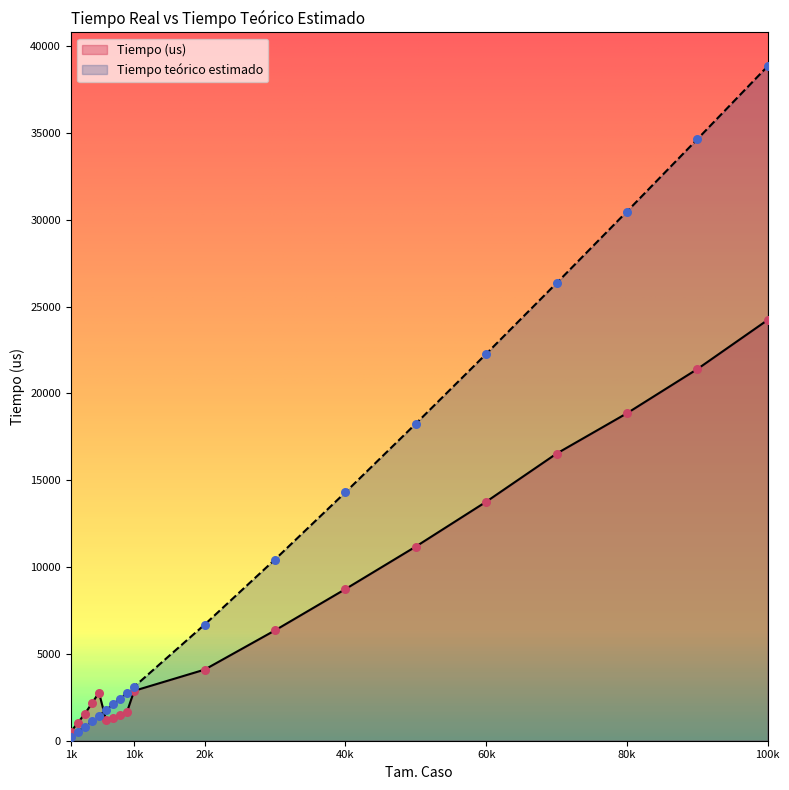

What are all the series names shown in the legend?

Tiempo (us), Tiempo teórico estimado